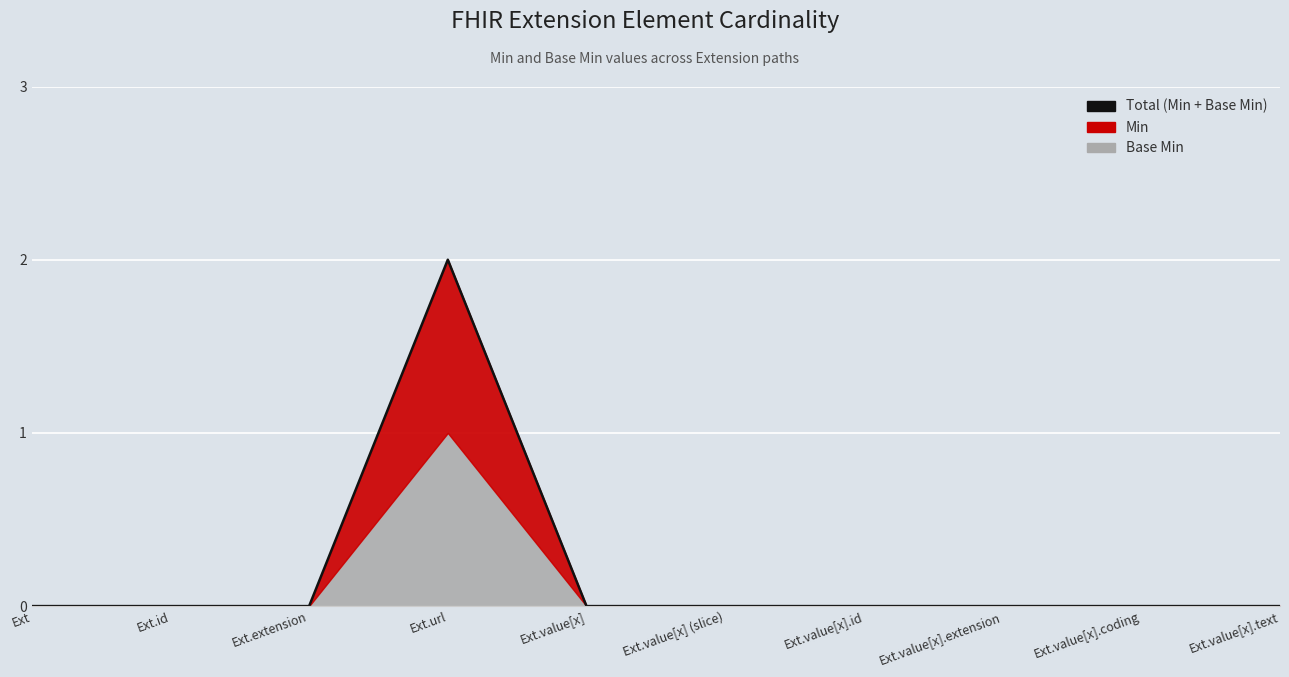

What is the sum of the values at Ext.url and Ext.value[x] (slice)?

2